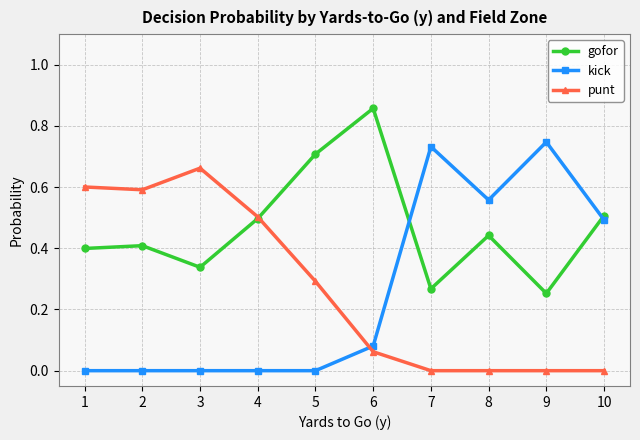

The value of kick at 6 is 0.0. True or false?

False